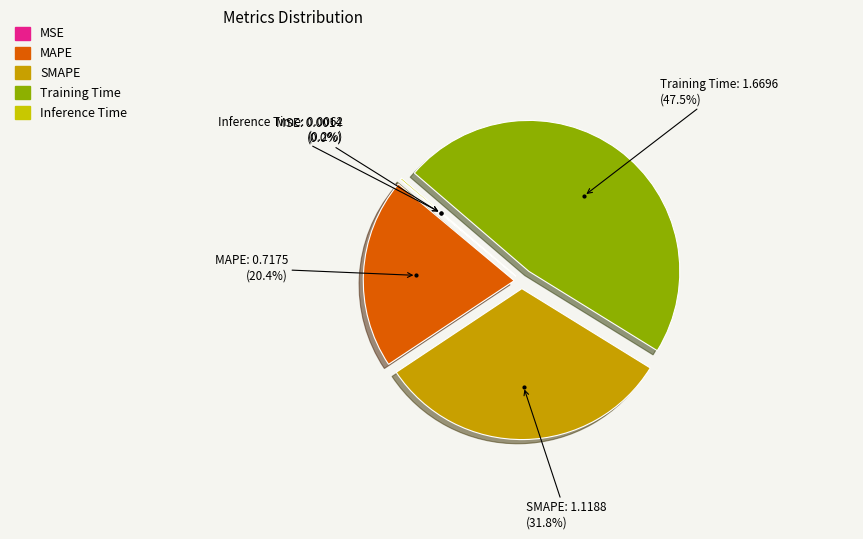

The MAPE slice represents 20% of the pie. True or false?

True